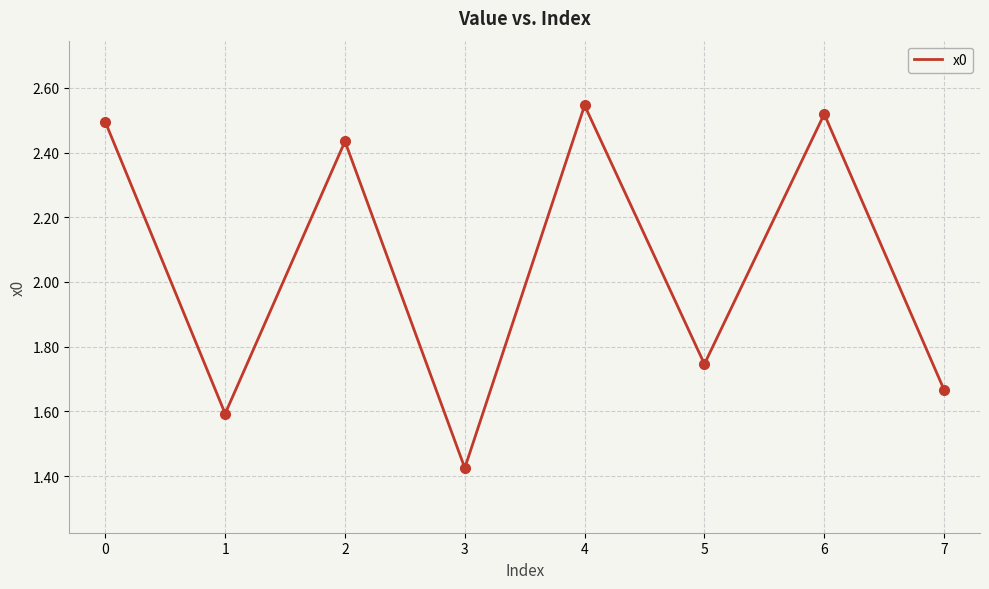

What is the difference between the maximum and minimum values?

1.1